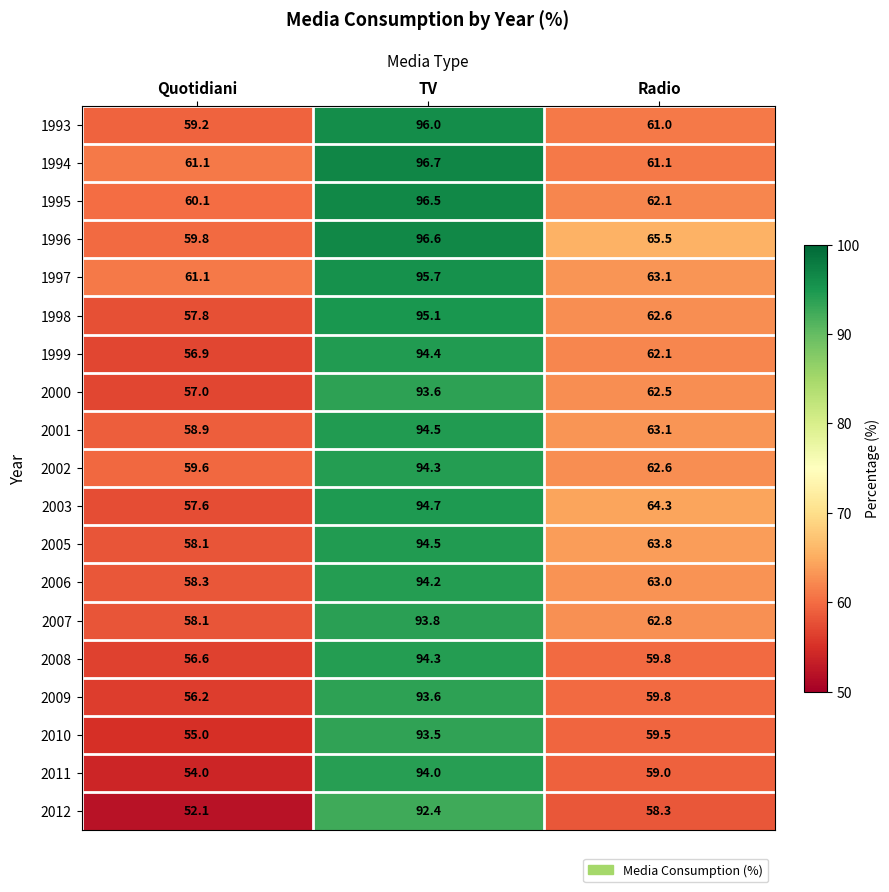

Which series has the largest total across all categories?

1996